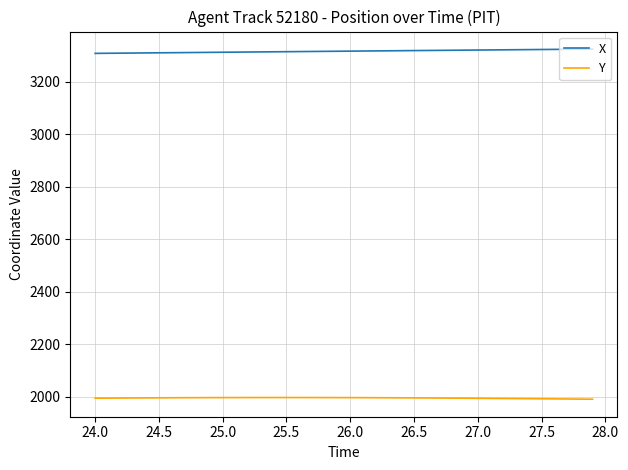

What is the average value of the X series?

3315.8